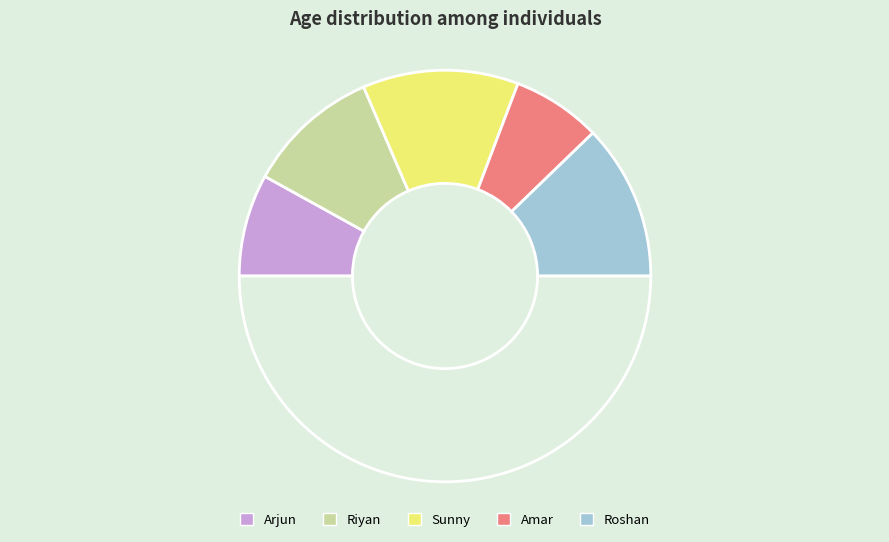

How many segments does this pie chart have?

6